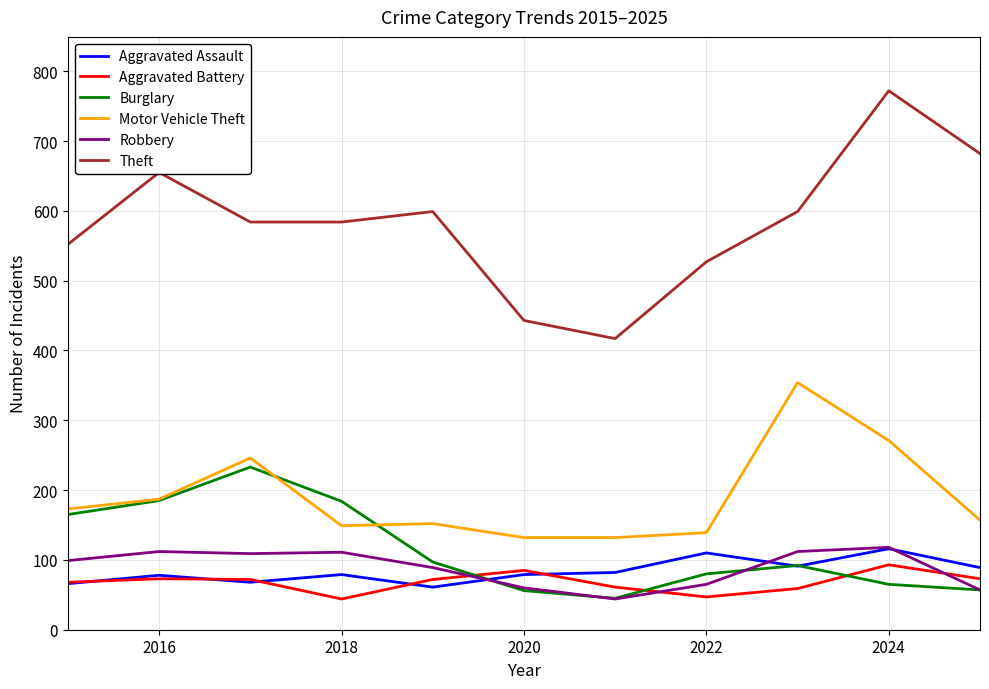

Which series has the largest total across all categories?

Theft